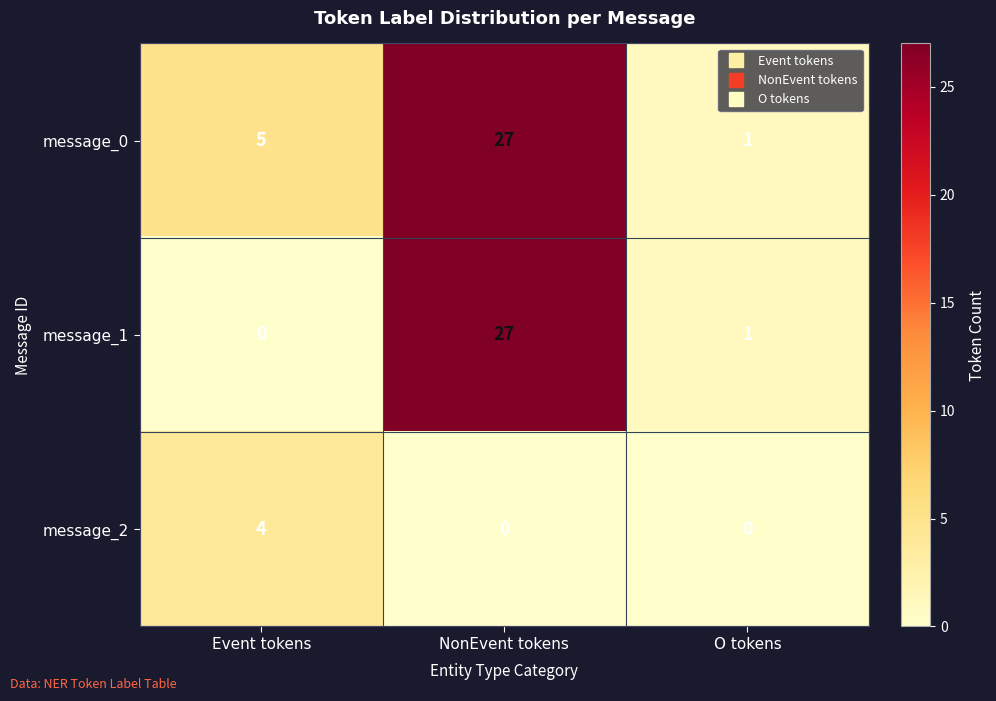

What value does the message_1 series have at NonEvent tokens, to the nearest 10?

30